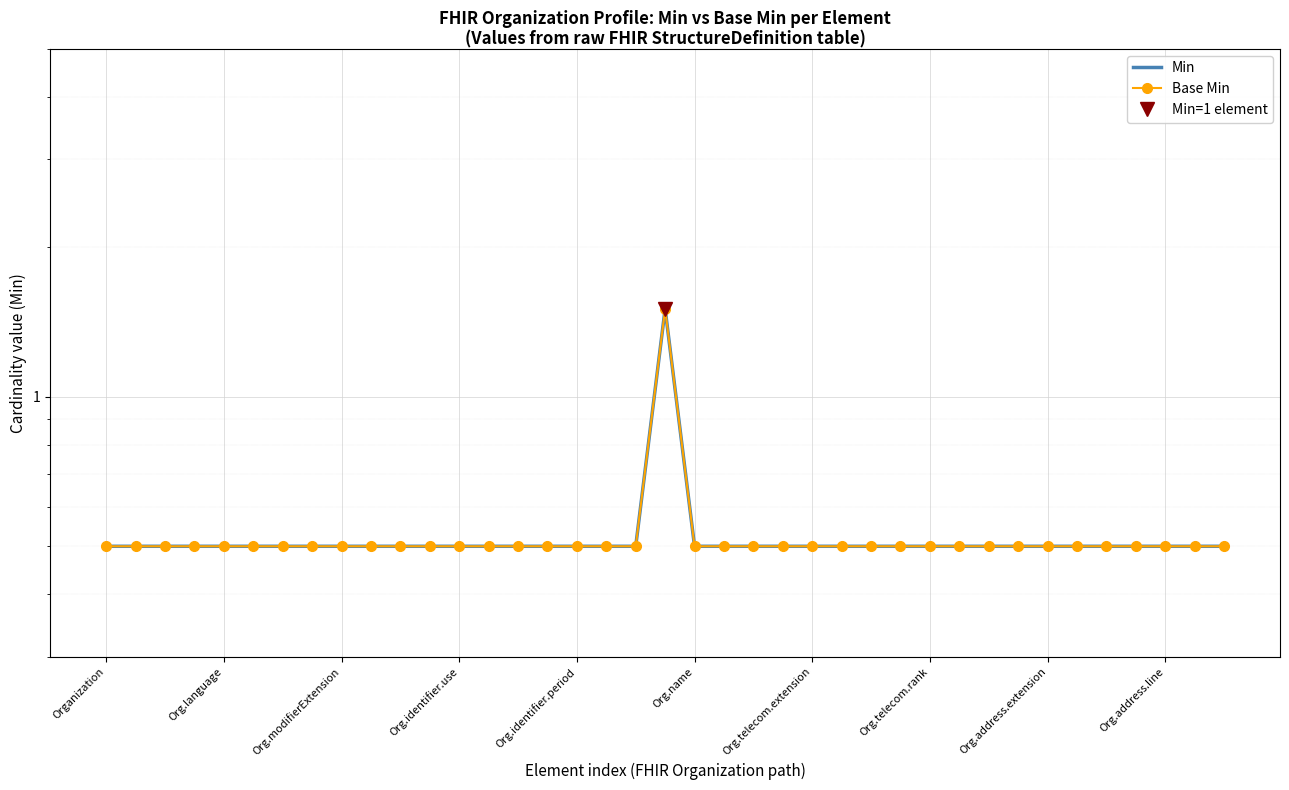

At 10, list the series in order from smallest to largest.

Min, Base Min